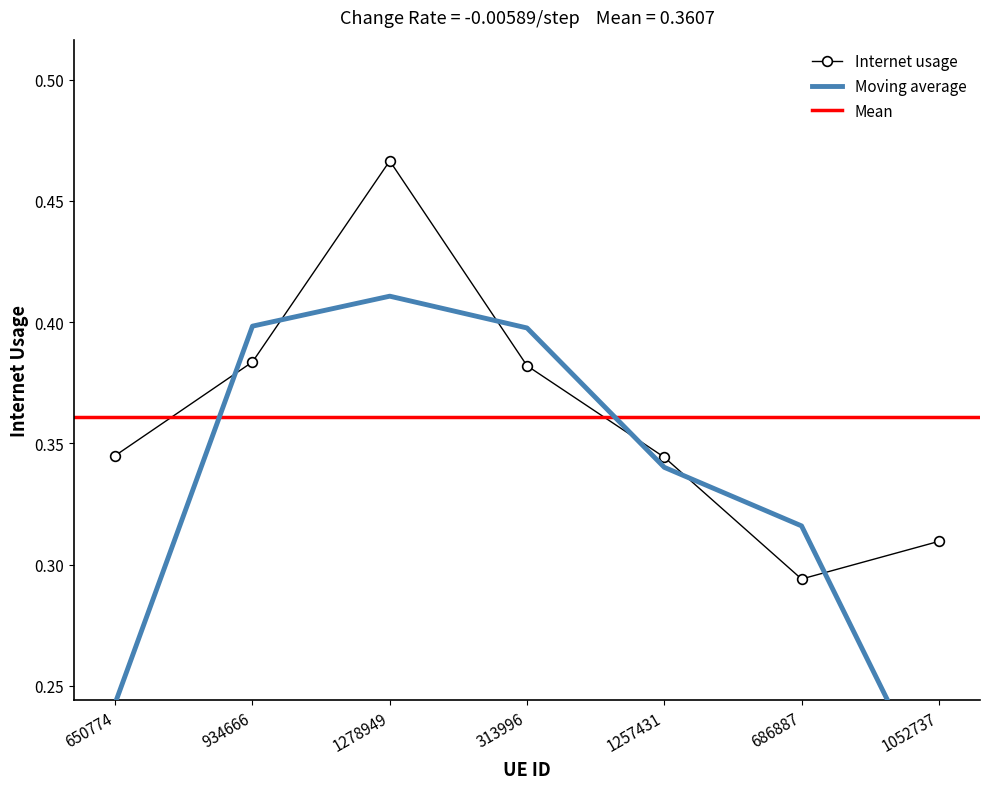

How many categories are shown in the chart?

7